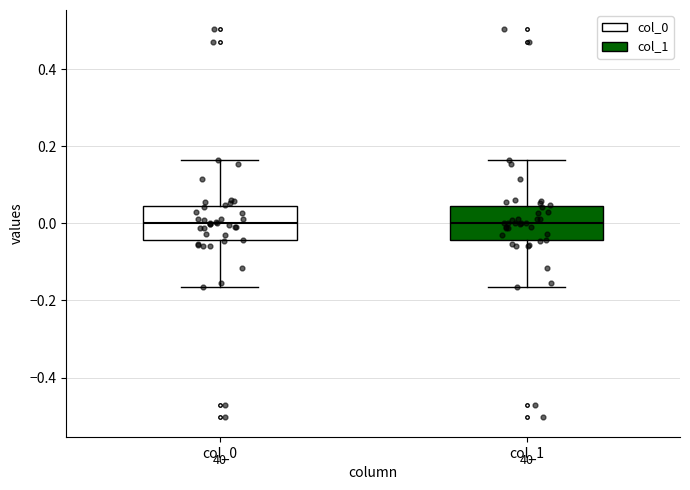

Reading left to right, transcribe this box plot: for each box, give where its median line is, the range the box spans, and where its two whiskers end, as read against the y-axis. The values are not printed on the chart, so give them approximately, as read against the axis.

col_0: median 0.00, box -0.04 to 0.04, whiskers -0.16 to 0.16
col_1: median 0.00, box -0.04 to 0.04, whiskers -0.16 to 0.16